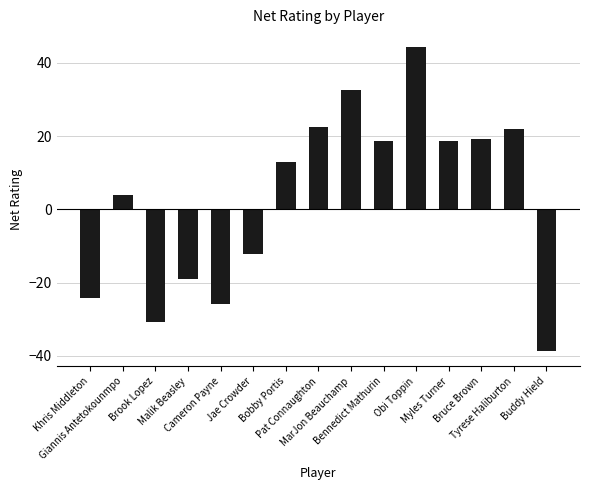

What position from the left is Bobby Portis?

7